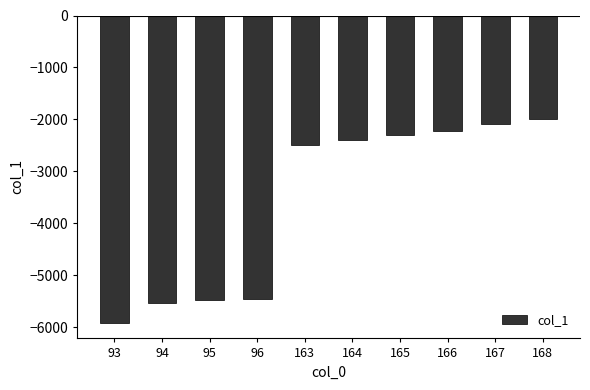

What is the value of the 5th bar from the left?

-2487.9